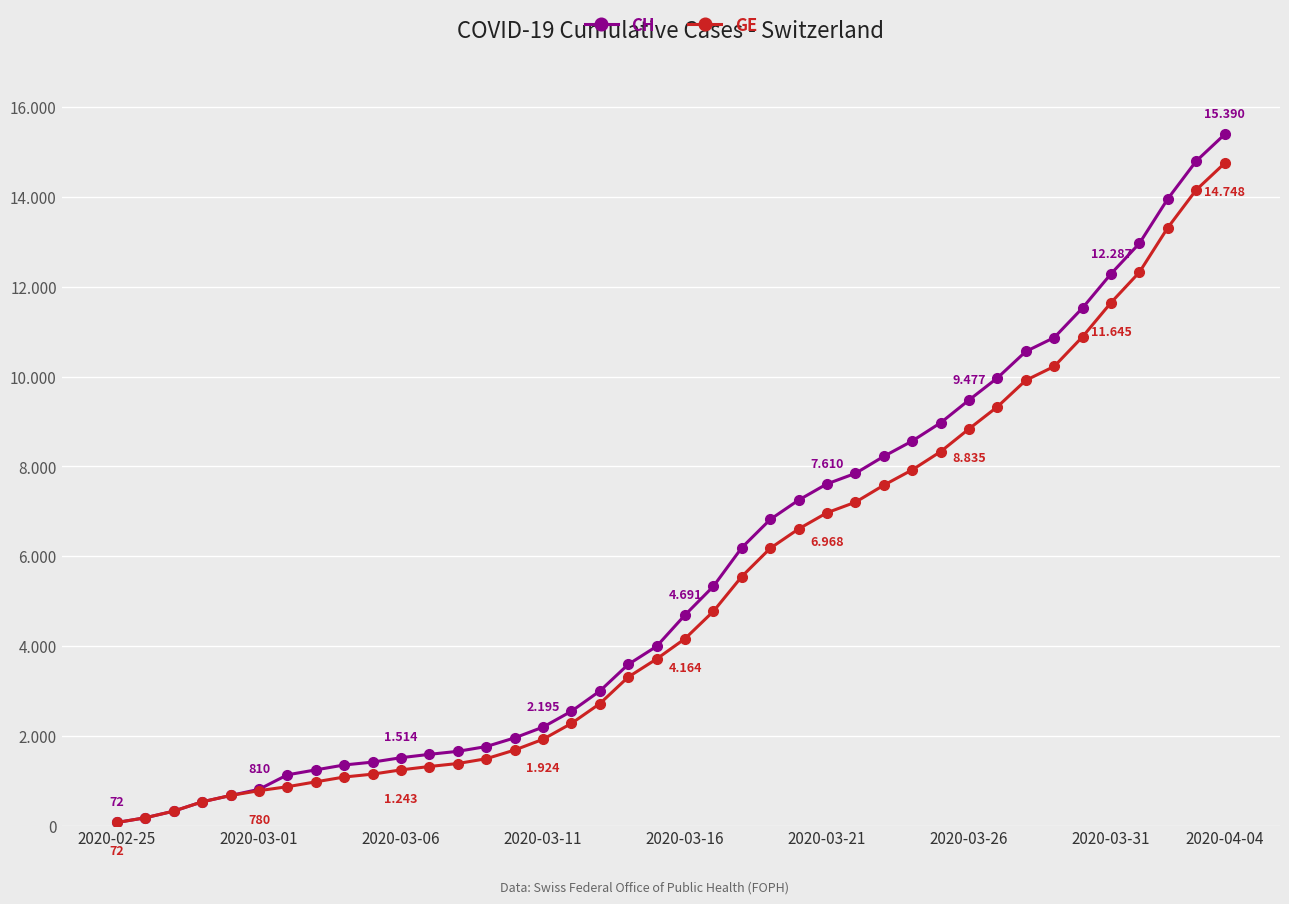

True or false: CH and GE cross at least once.

False